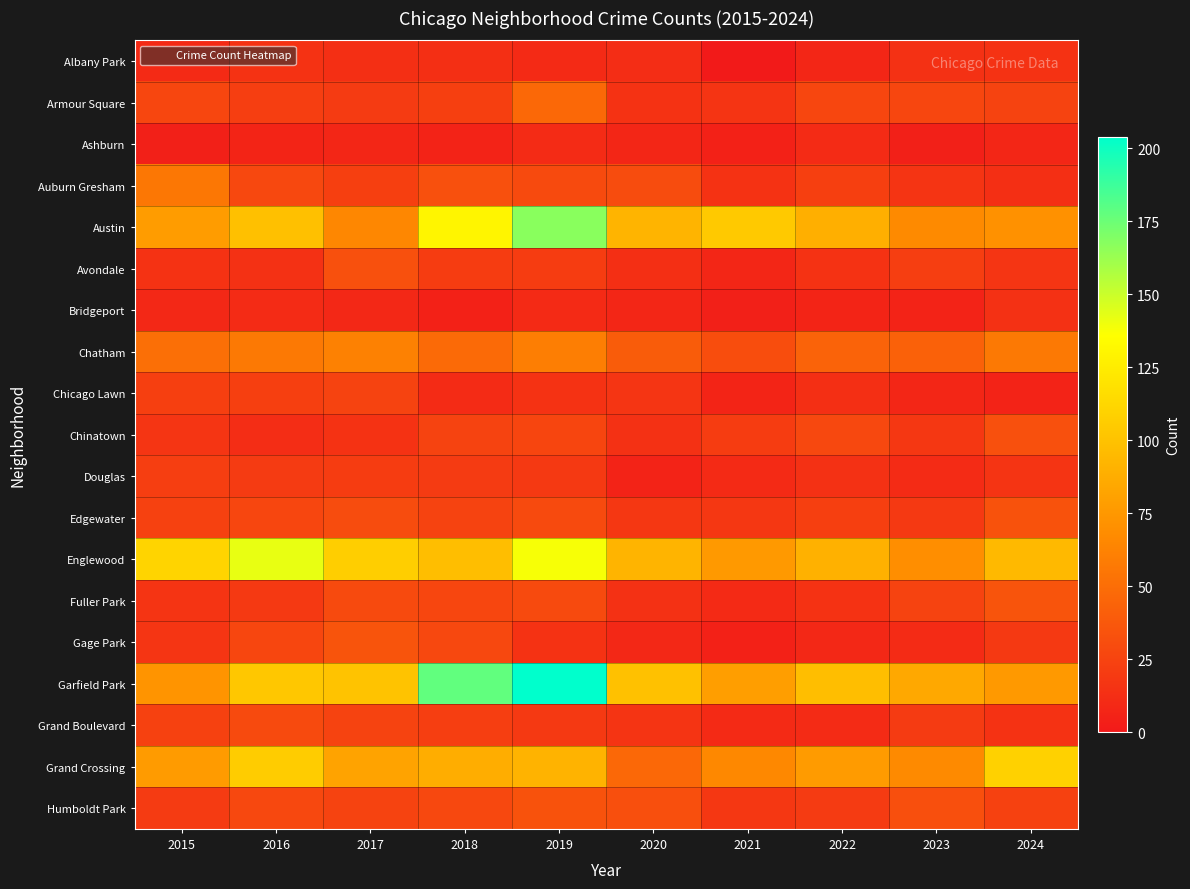

Which series has the largest total across all categories?

Garfield Park